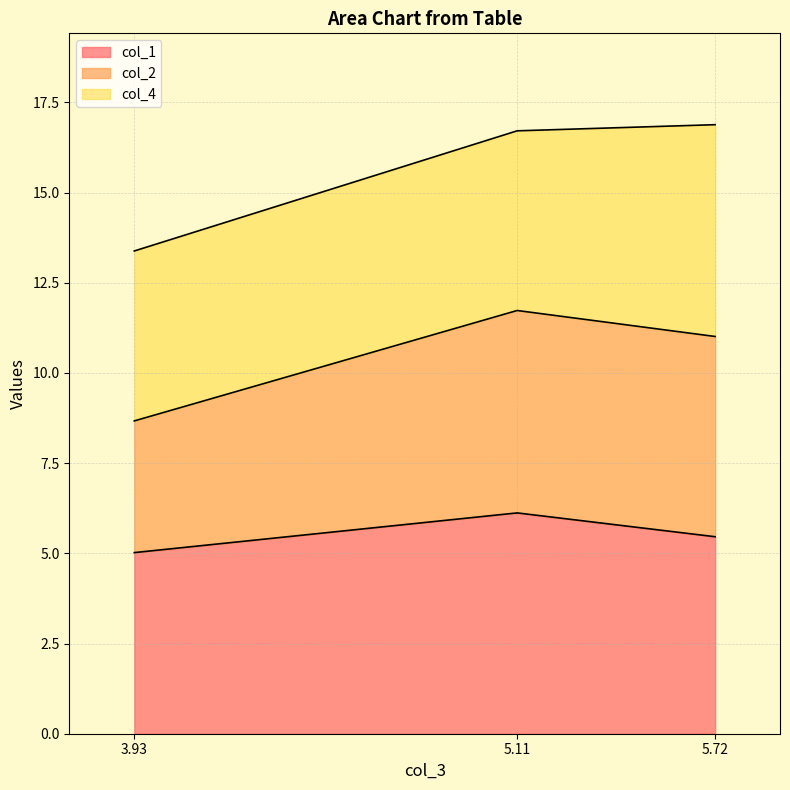

What is the sum of all col_1 values?

16.6